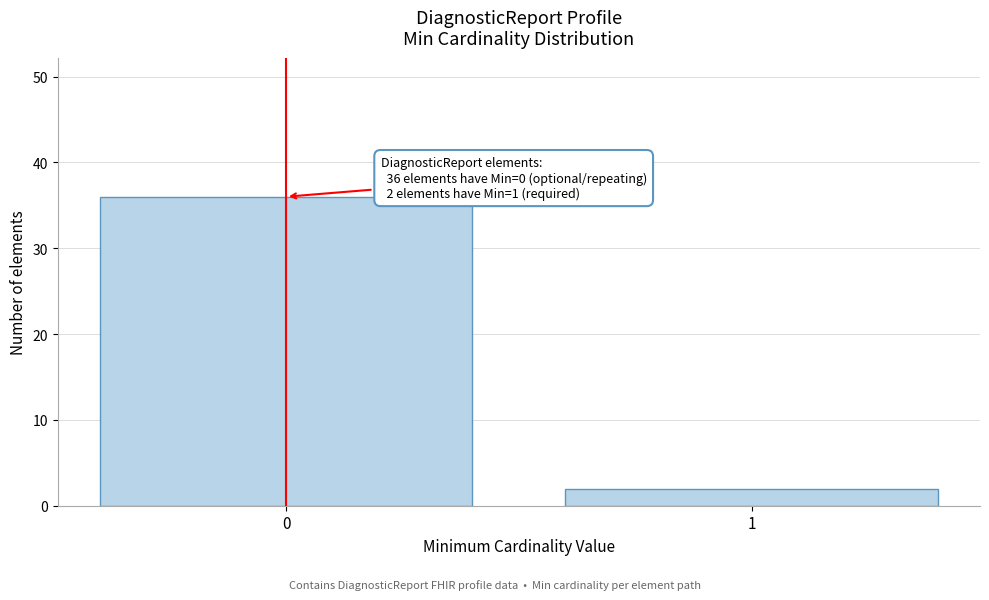

Reading right to left, what are all the values shown in this chart?

2	36